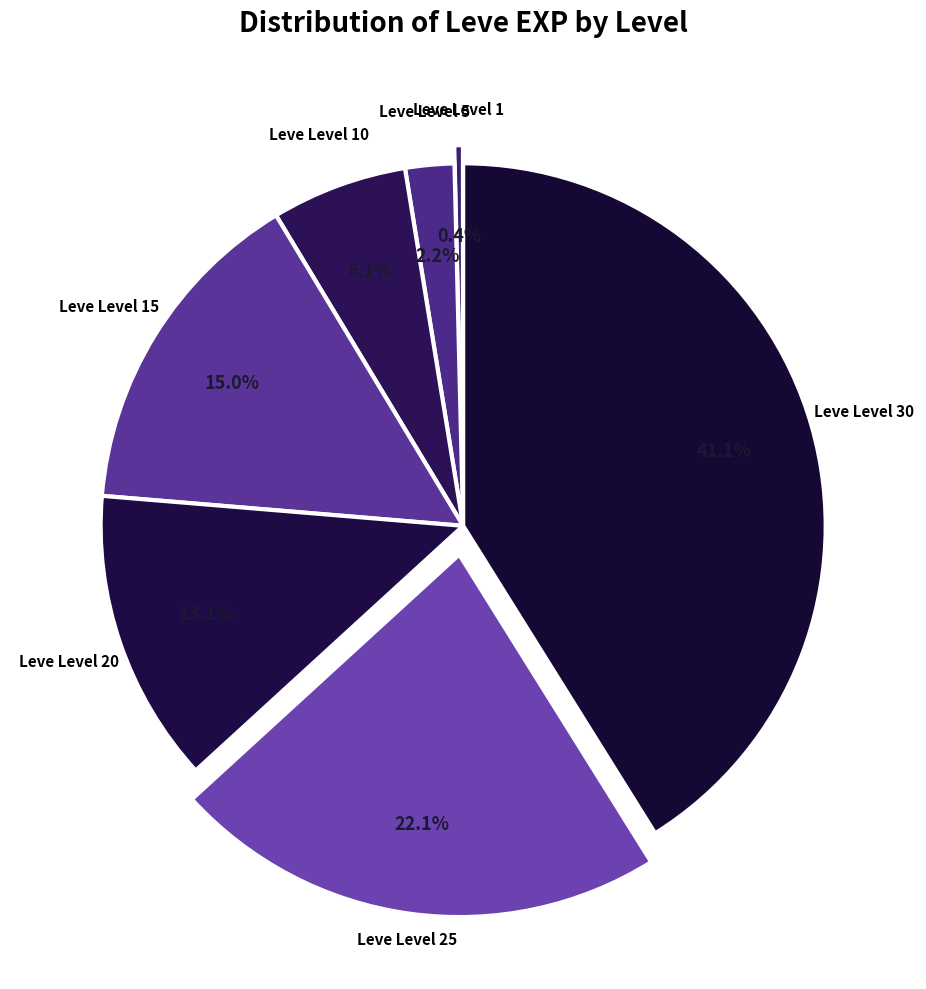

Which slice is the largest?

Leve Level 30